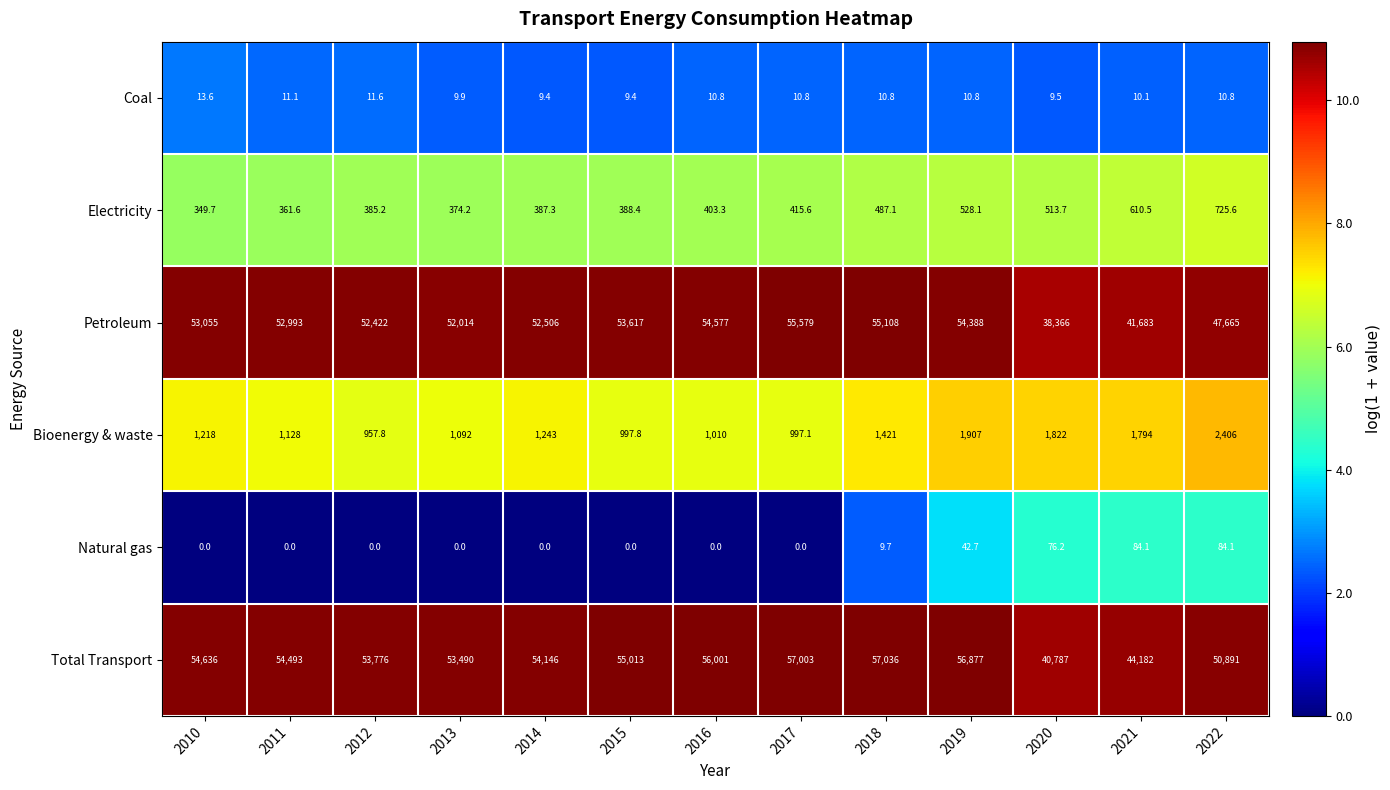

Rank the series at 2016 from highest to lowest value.

Total Transport, Petroleum, Bioenergy & waste, Electricity, Coal, Natural gas